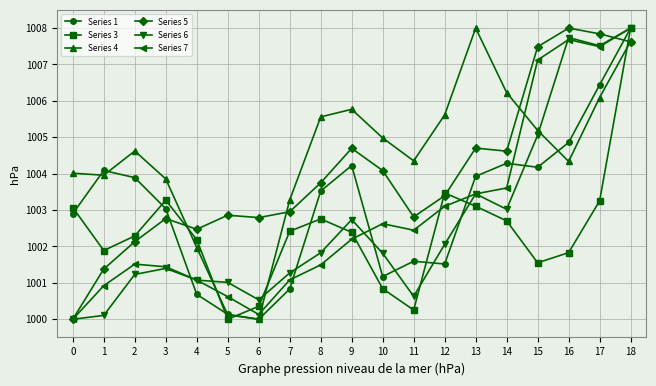

True or false: Series 1 has more than 1 interior local peaks.

True